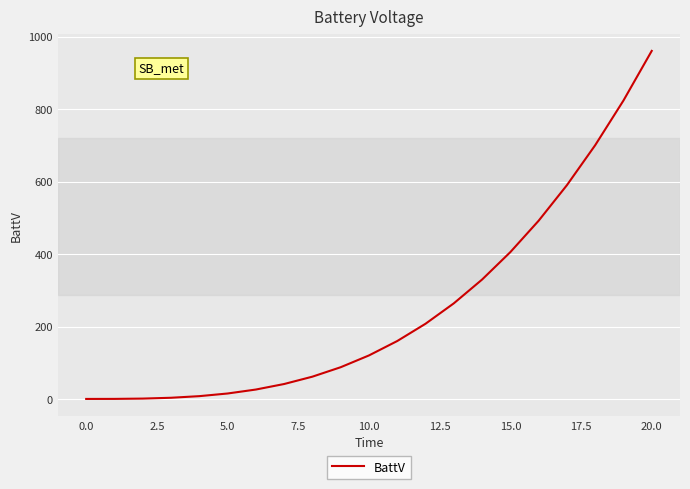

What is the difference between the maximum and minimum values?

960.0